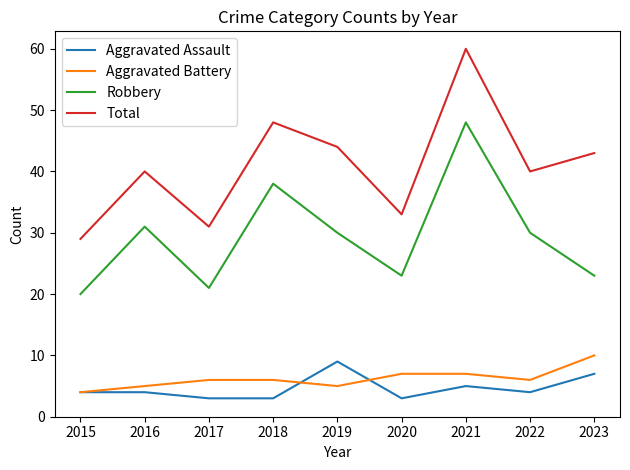

What is the minimum value shown in the chart?

3